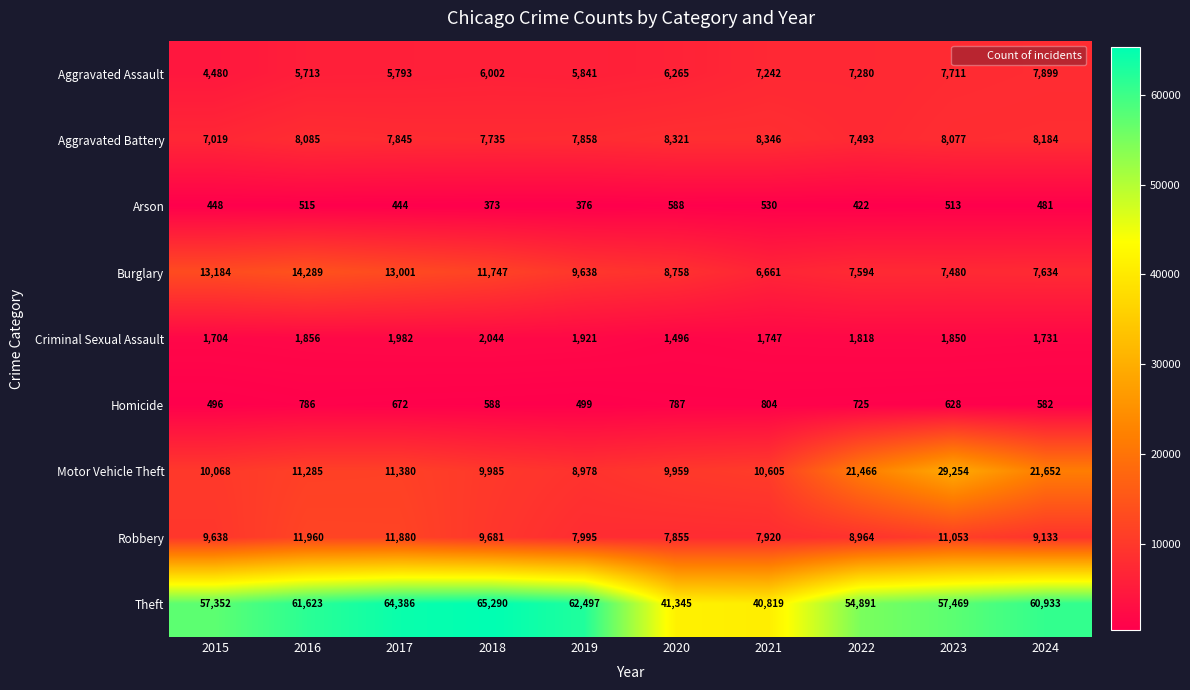

What is the minimum value shown in the chart?

373